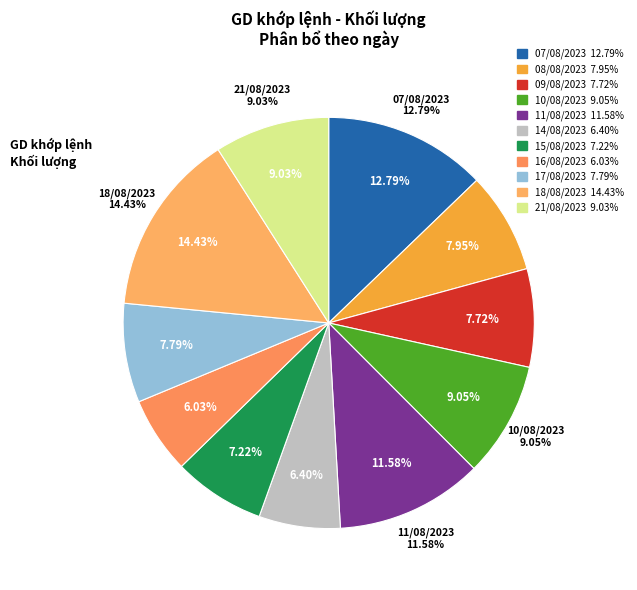

What is the smallest slice in the pie chart?

16/08/2023